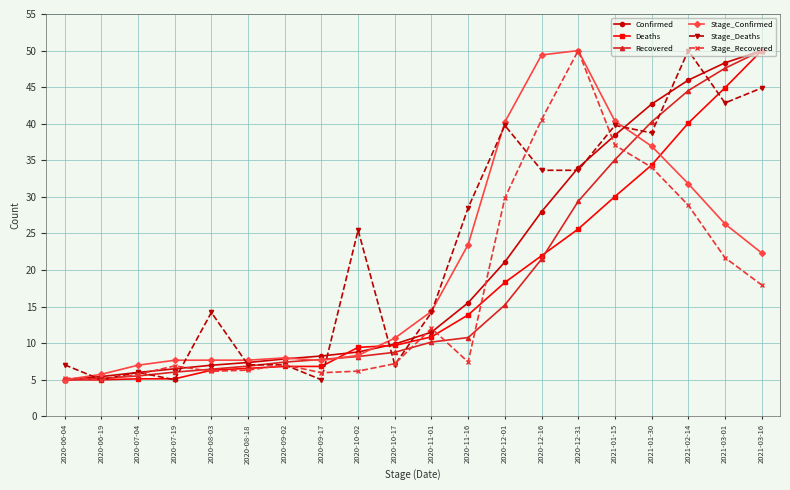

Which series has the largest total across all categories?

Stage_Deaths